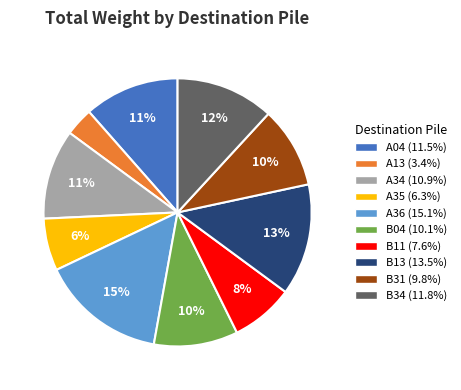

Does any single category account for the majority?

No